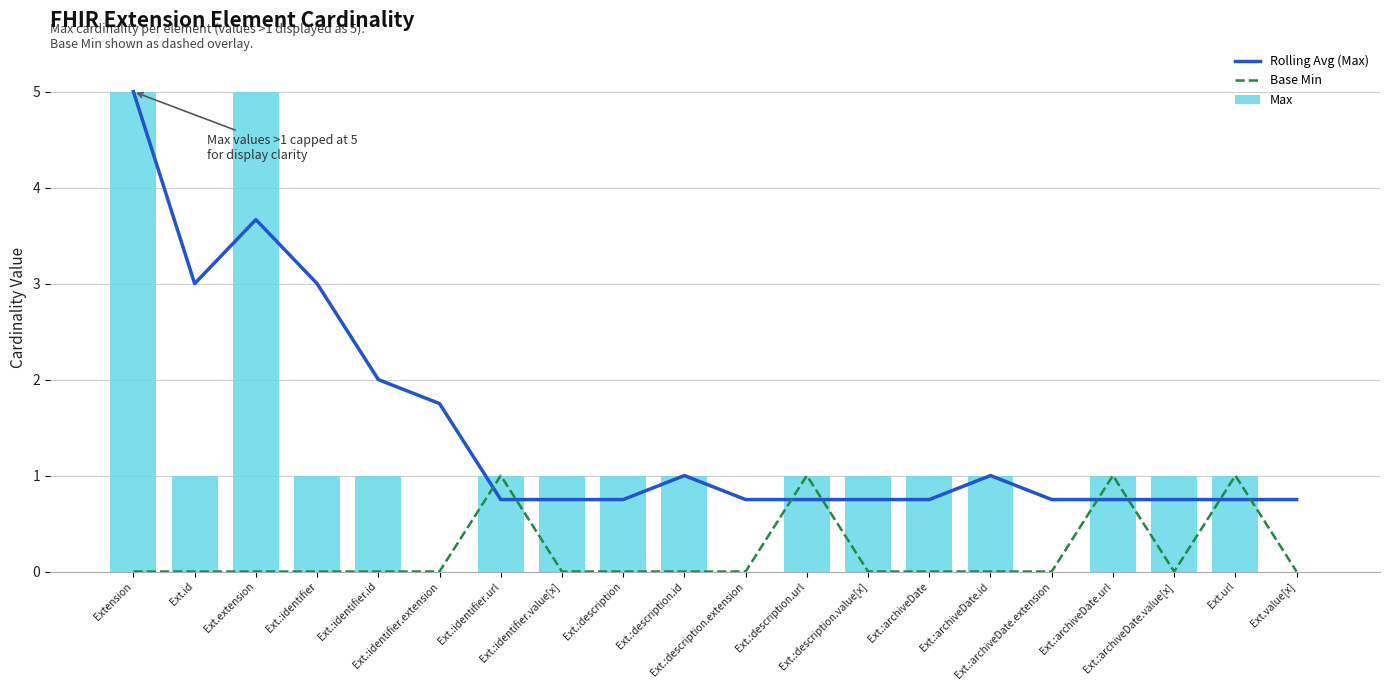

What is the label of the 15th bar from the left?

Ext.:archiveDate.id